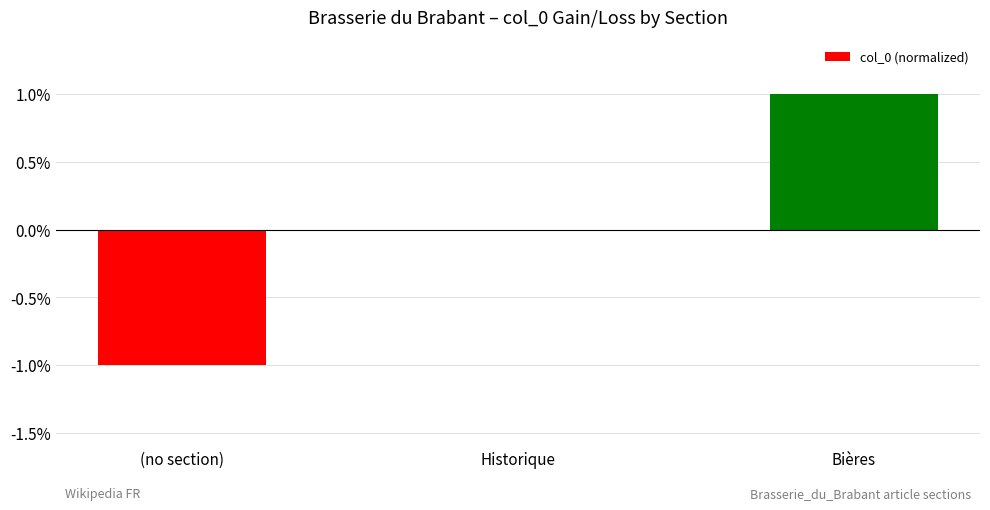

What is the change in value from Historique to Bières?

+1